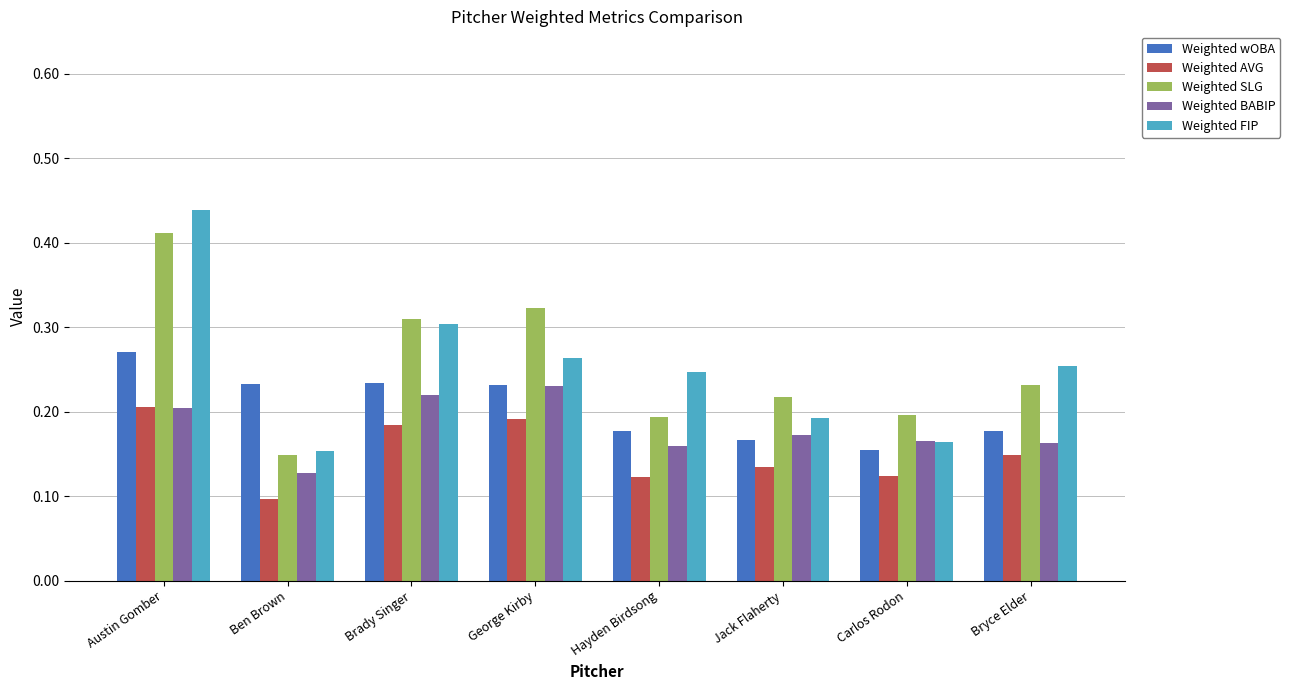

Which category has the lowest value across all series?

Ben Brown